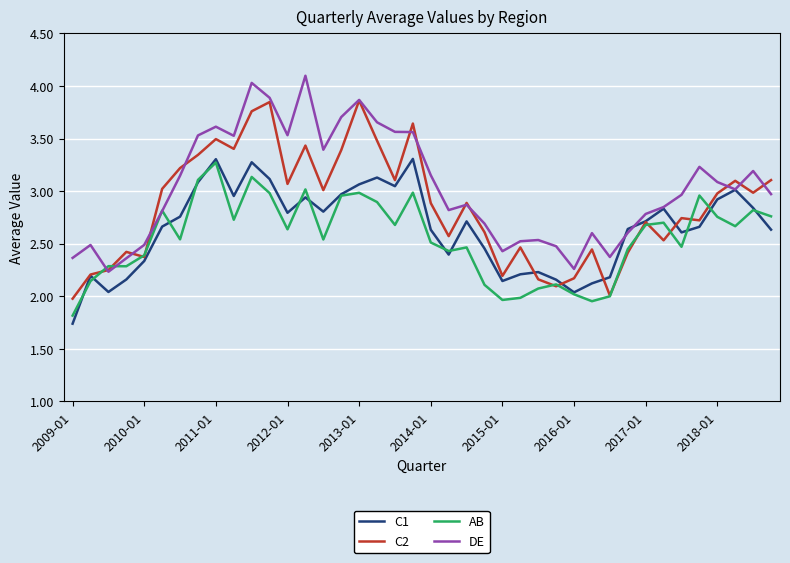

Which series has the largest total across all categories?

DE